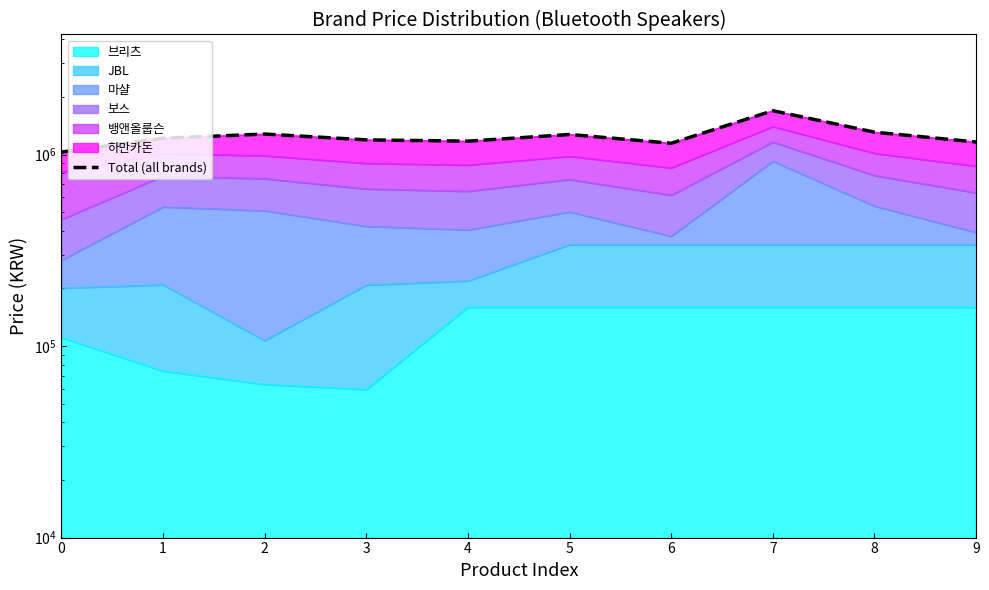

Between 8 and 3, which is larger?

8